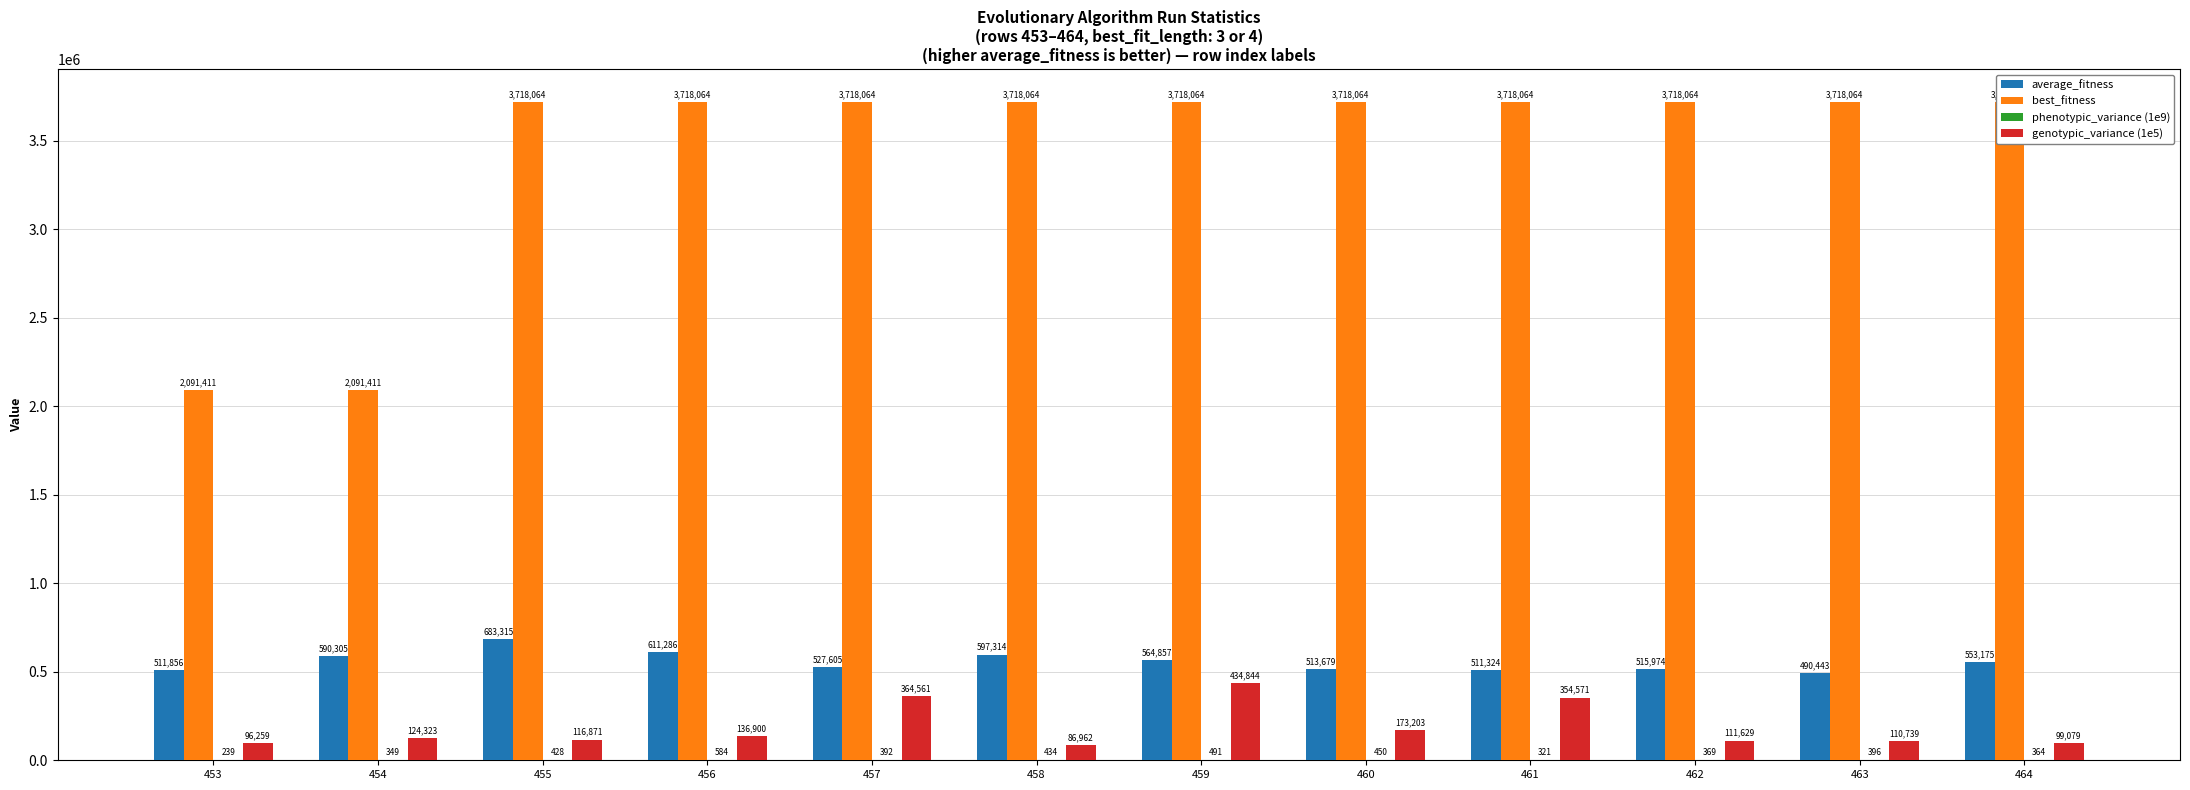

What is the difference between the highest and lowest values at 456?

3717479.8